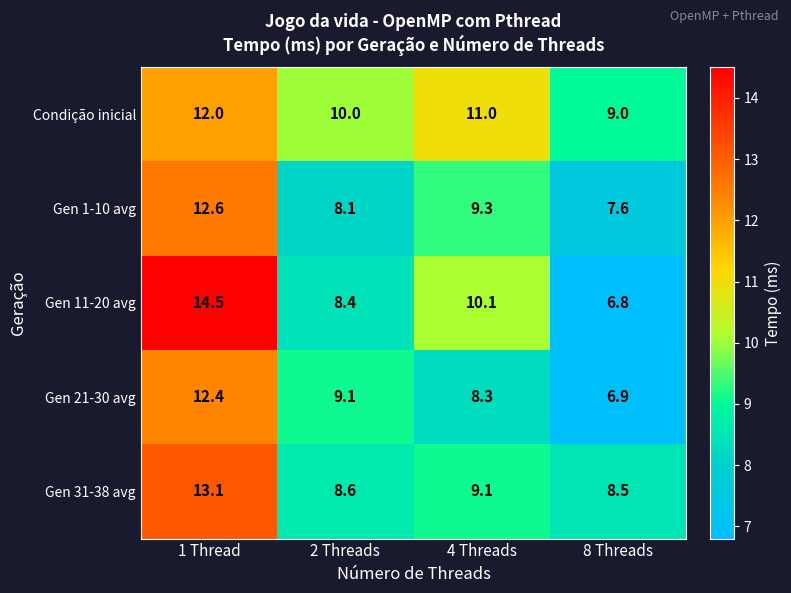

True or false: Gen 21-30 avg has a value of 8.3 at 4 Threads.

True